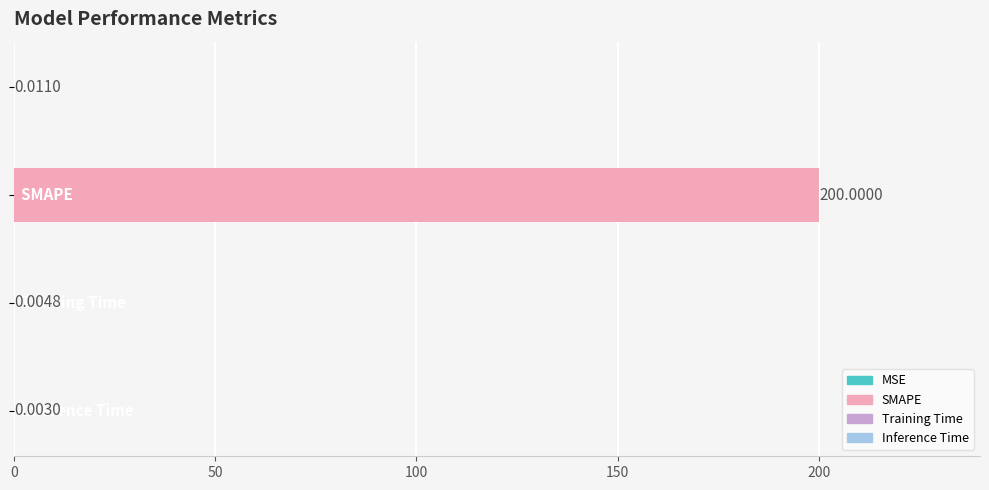

What is the sum of all values?

200.0